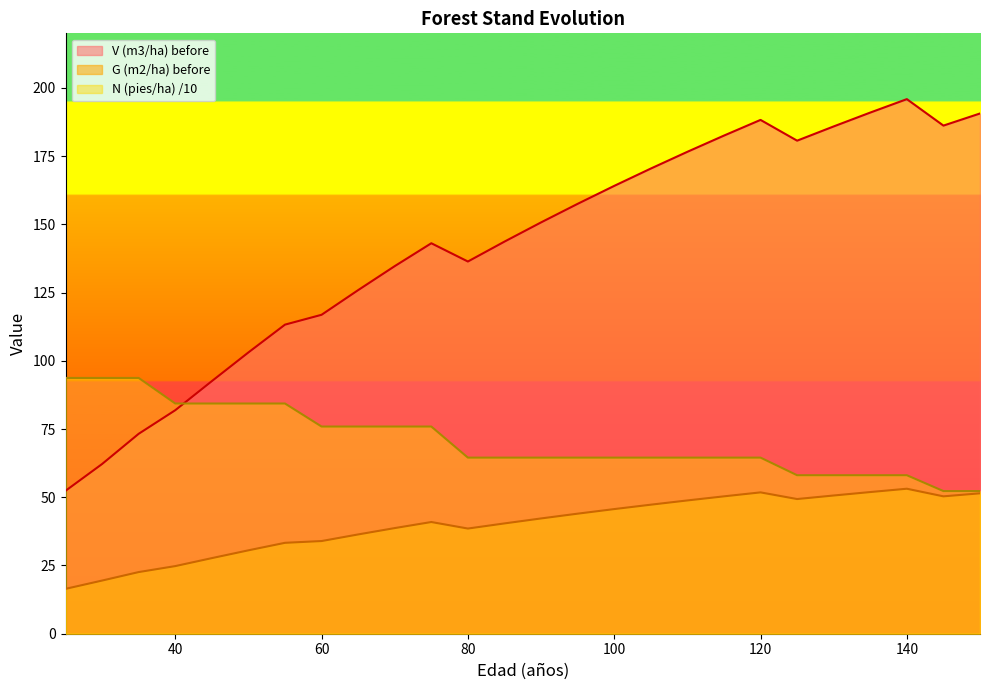

What is the difference between the second highest and minimum values in the N (pies/ha) before series?

41.5